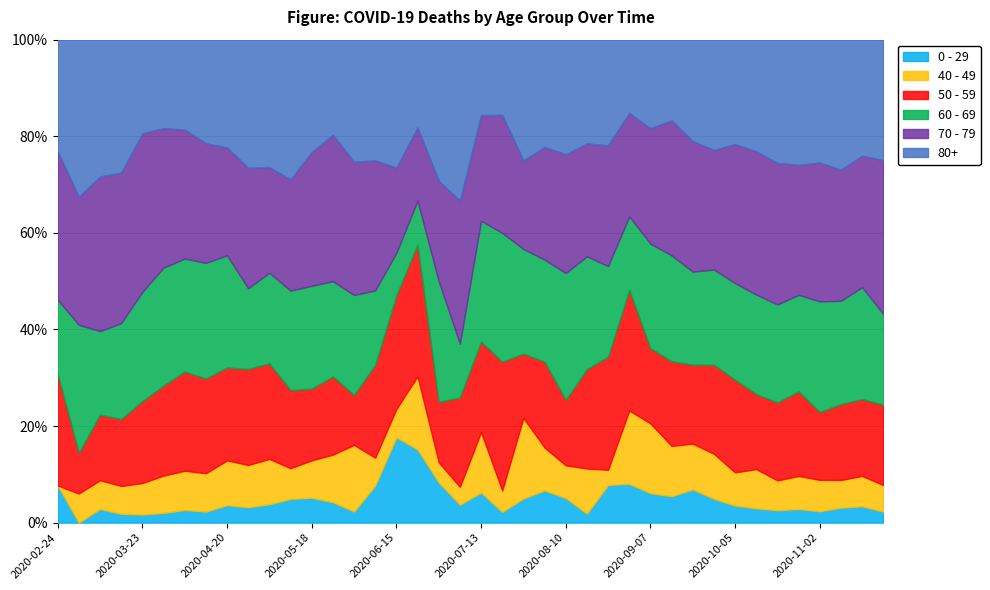

Which category has the highest value across all series?

2020-03-23